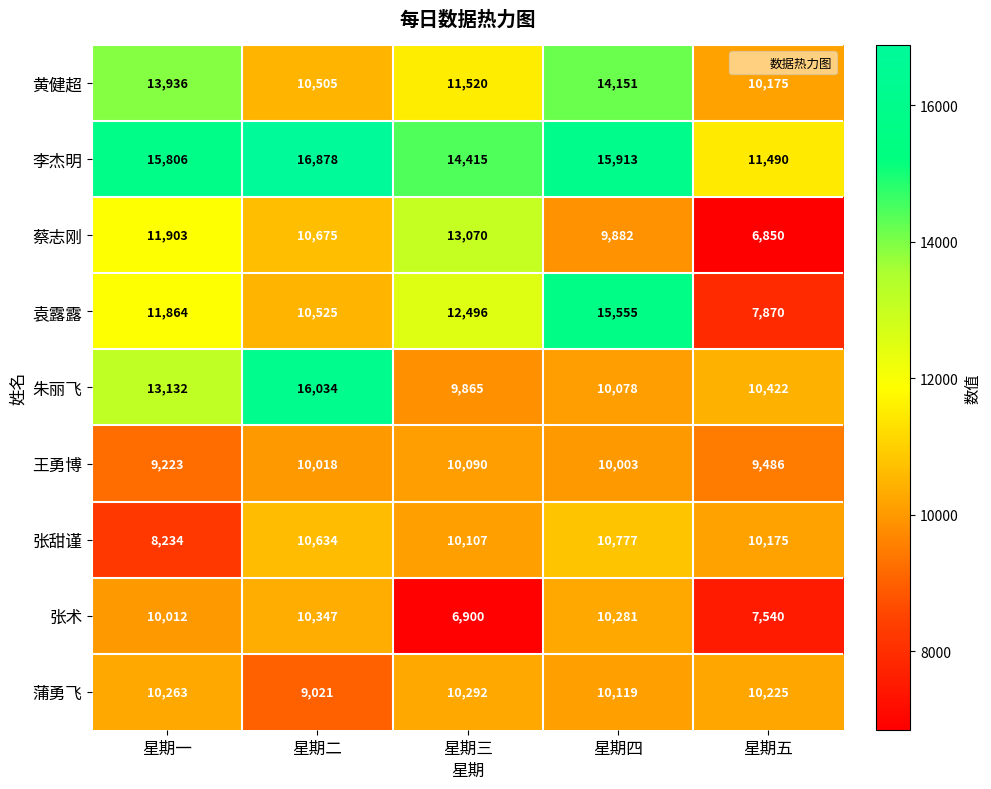

Which label corresponds to the smallest value in the chart?

星期五